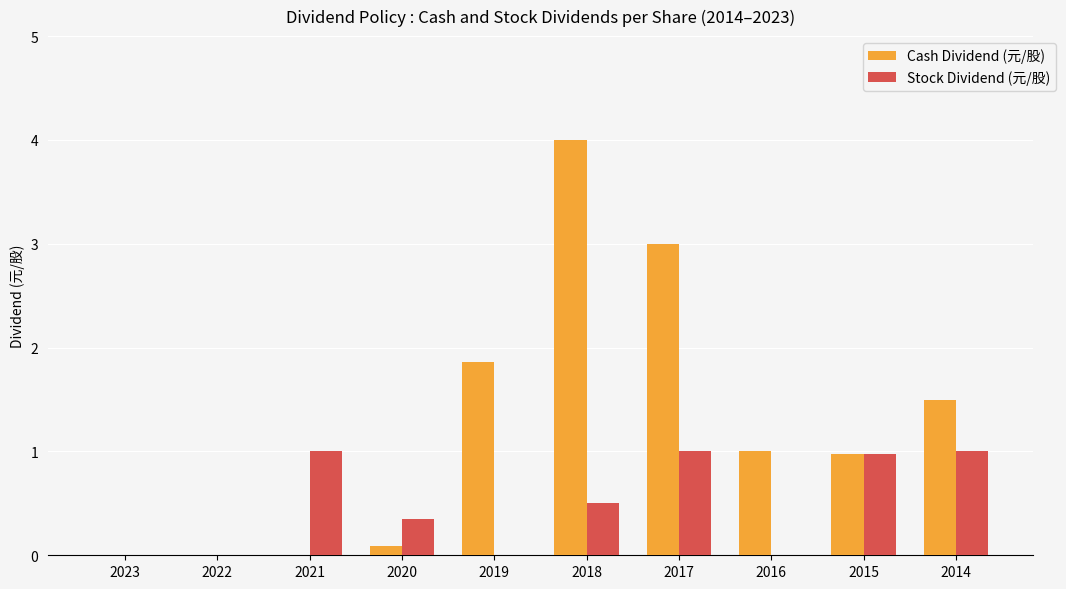

Count the number of categories in the chart.

10